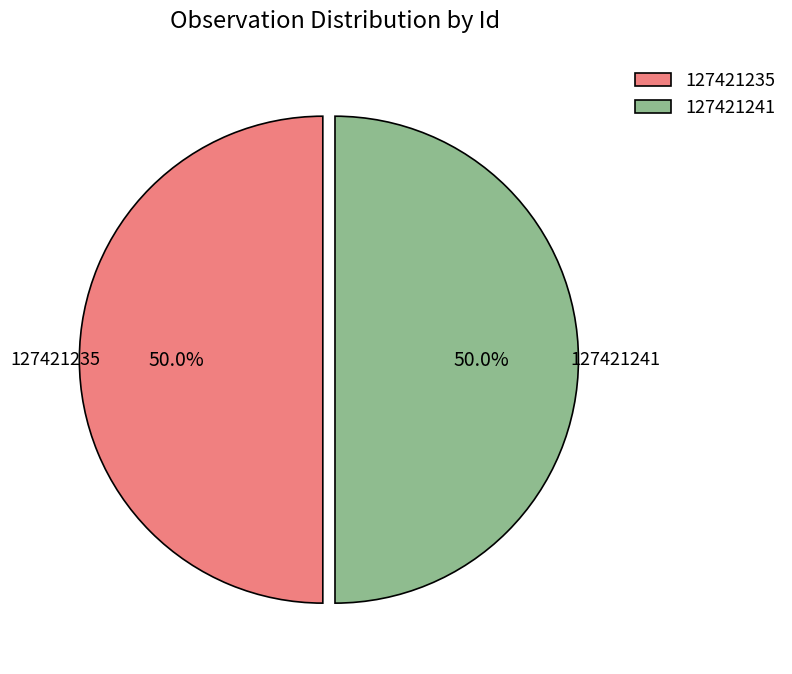

What is the ratio of the value at 127421241 to the value at 127421235?

1.0